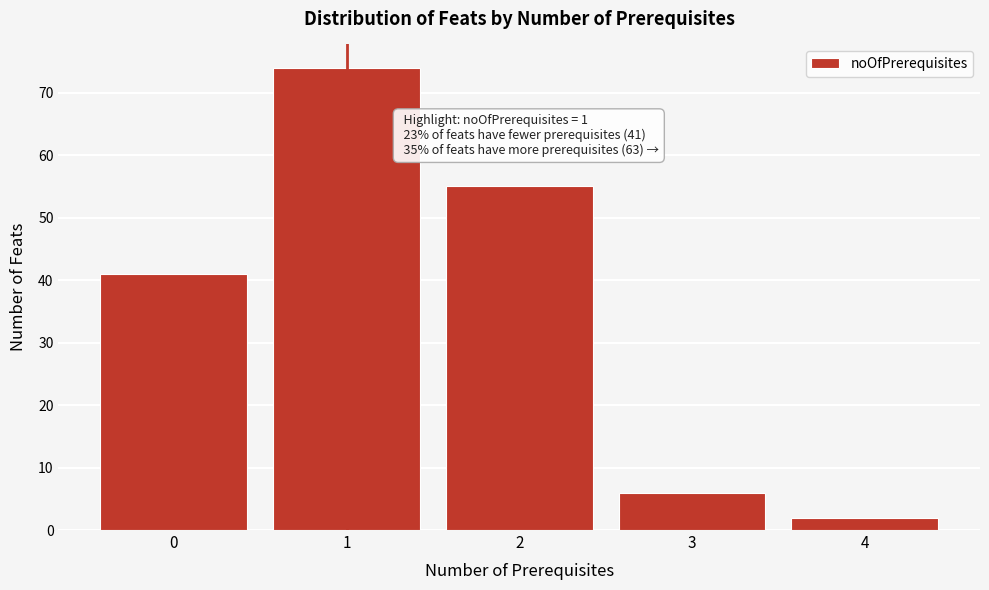

Reading left to right, transcribe all the data shown in this chart.

0=41	1=74	2=55	3=6	4=2